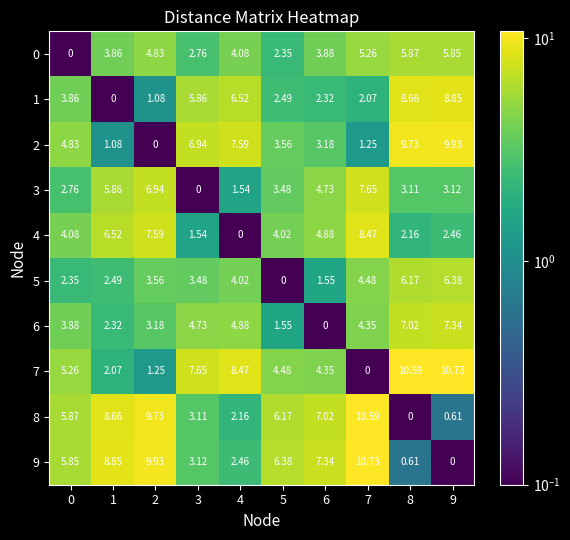

Reading right to left, what are all the values shown in this chart?

0: 9=5.8	8=5.9	7=5.3	6=3.9	5=2.4	4=4.1	3=2.8	2=4.8	1=3.9	0=0.0
1: 9=8.8	8=8.7	7=2.1	6=2.3	5=2.5	4=6.5	3=5.9	2=1.1	1=0.0	0=3.9
2: 9=9.9	8=9.7	7=1.2	6=3.2	5=3.6	4=7.6	3=6.9	2=0.0	1=1.1	0=4.8
3: 9=3.1	8=3.1	7=7.7	6=4.7	5=3.5	4=1.5	3=0.0	2=6.9	1=5.9	0=2.8
4: 9=2.5	8=2.2	7=8.5	6=4.9	5=4.0	4=0.0	3=1.5	2=7.6	1=6.5	0=4.1
5: 9=6.4	8=6.2	7=4.5	6=1.6	5=0.0	4=4.0	3=3.5	2=3.6	1=2.5	0=2.4
6: 9=7.3	8=7.0	7=4.3	6=0.0	5=1.6	4=4.9	3=4.7	2=3.2	1=2.3	0=3.9
7: 9=10.7	8=10.6	7=0.0	6=4.3	5=4.5	4=8.5	3=7.7	2=1.2	1=2.1	0=5.3
8: 9=0.6	8=0.0	7=10.6	6=7.0	5=6.2	4=2.2	3=3.1	2=9.7	1=8.7	0=5.9
9: 9=0.0	8=0.6	7=10.7	6=7.3	5=6.4	4=2.5	3=3.1	2=9.9	1=8.8	0=5.8